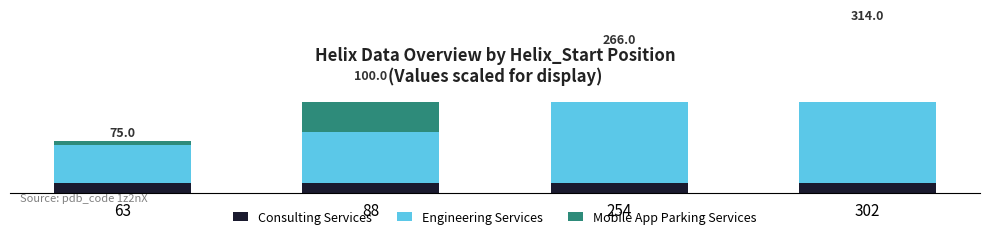

What is the sum of all Mobile App Parking Services values?

11.2